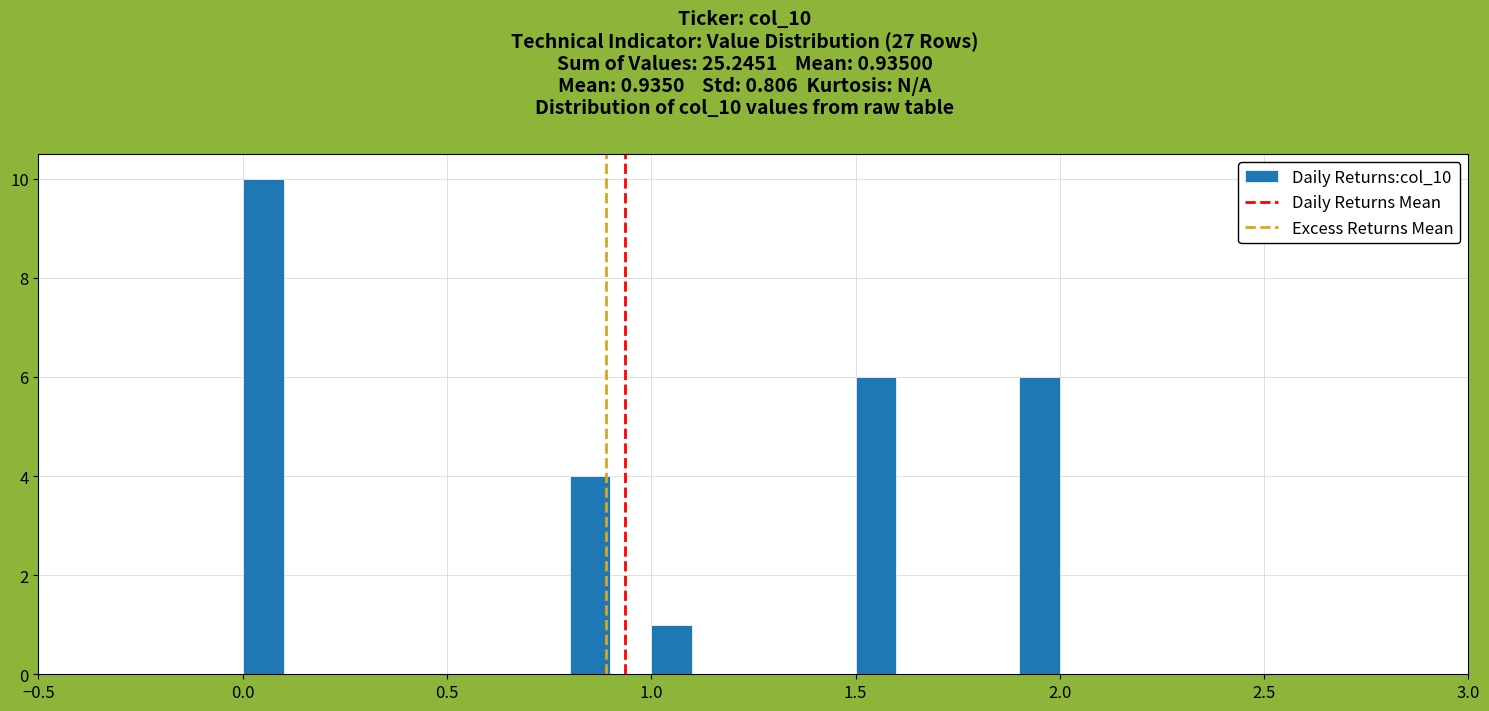

Around what value on the x-axis is the tallest bar? Give the approximate position of its centre, as read against the axis.

0.05